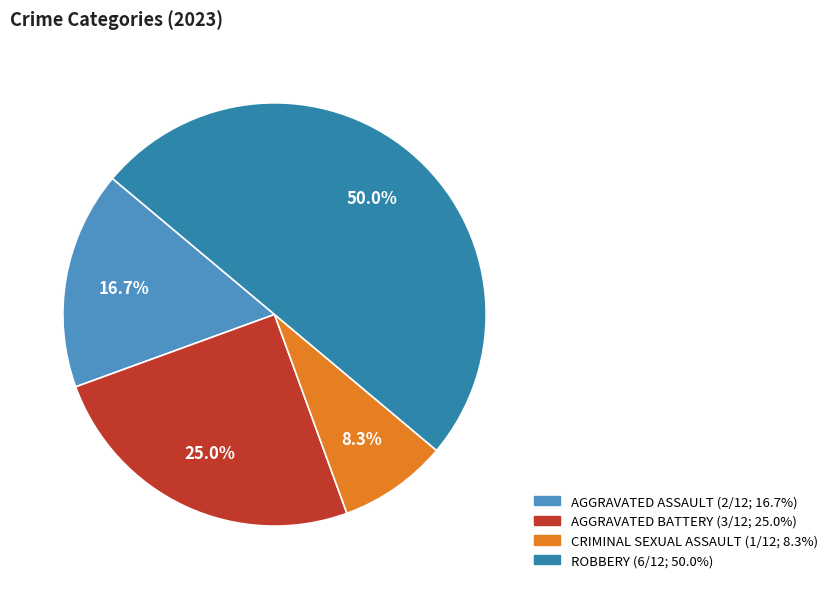

Count the number of slices in the pie.

4